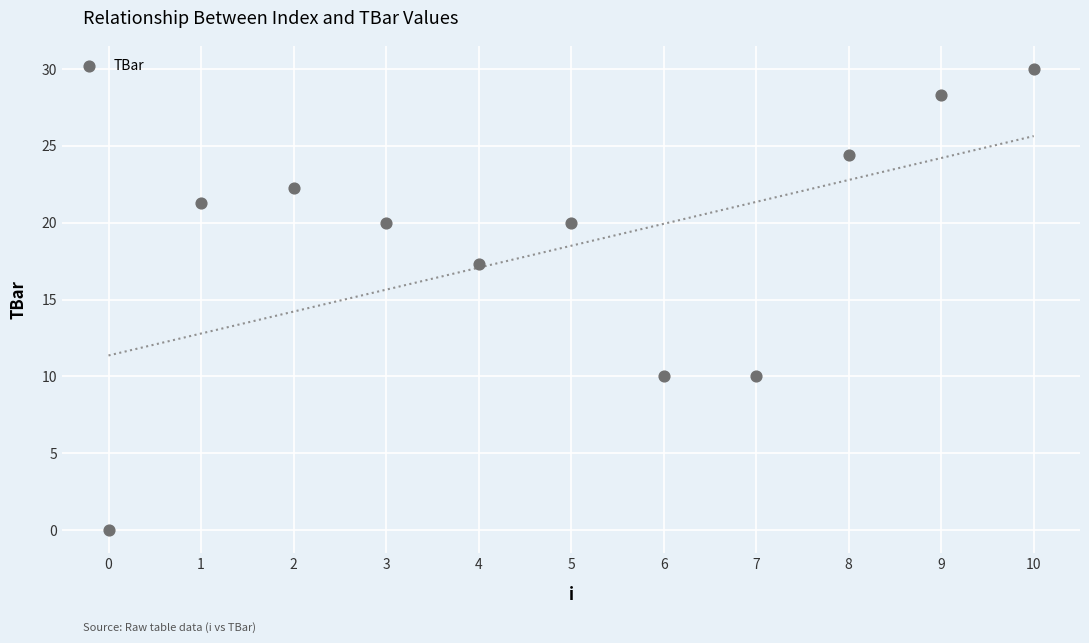

What is the average Y value?

18.5